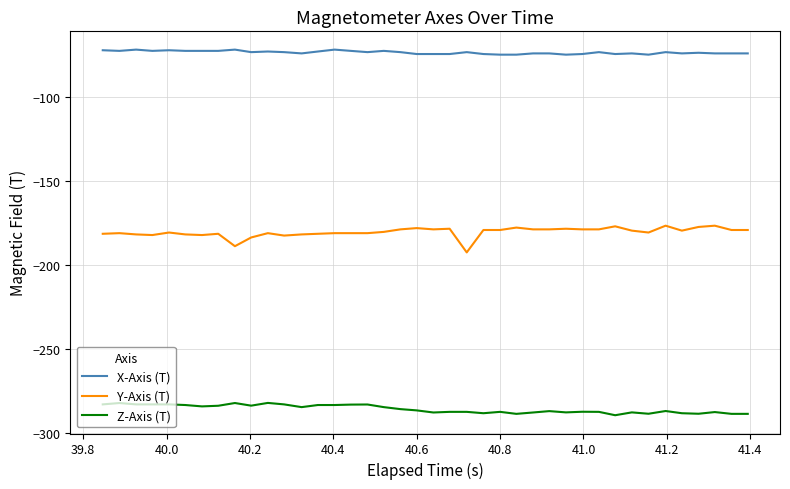

True or false: X-Axis (T) and Y-Axis (T) intersect in this chart.

False